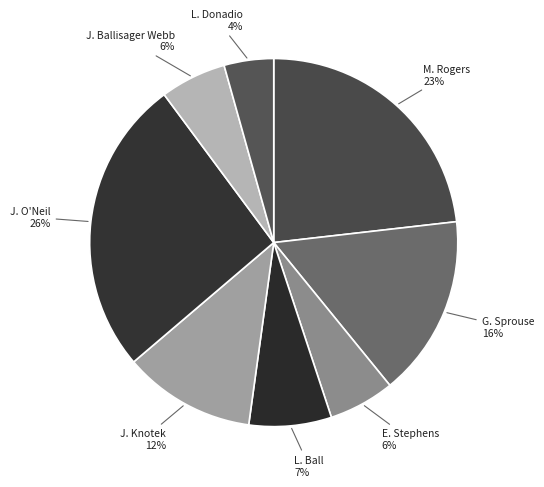

How many segments does this pie chart have?

8